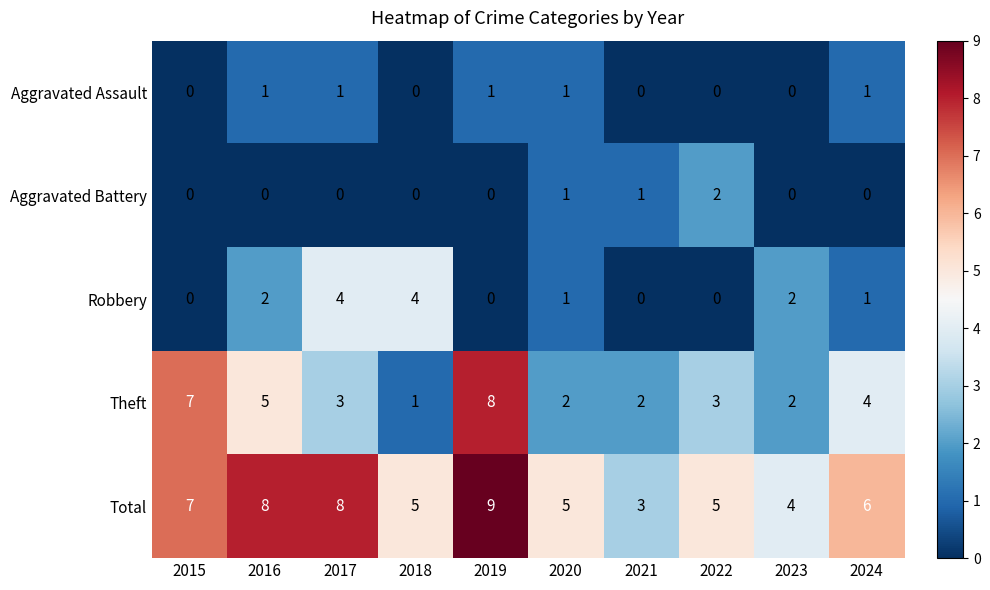

How many distinct data groups are displayed?

5